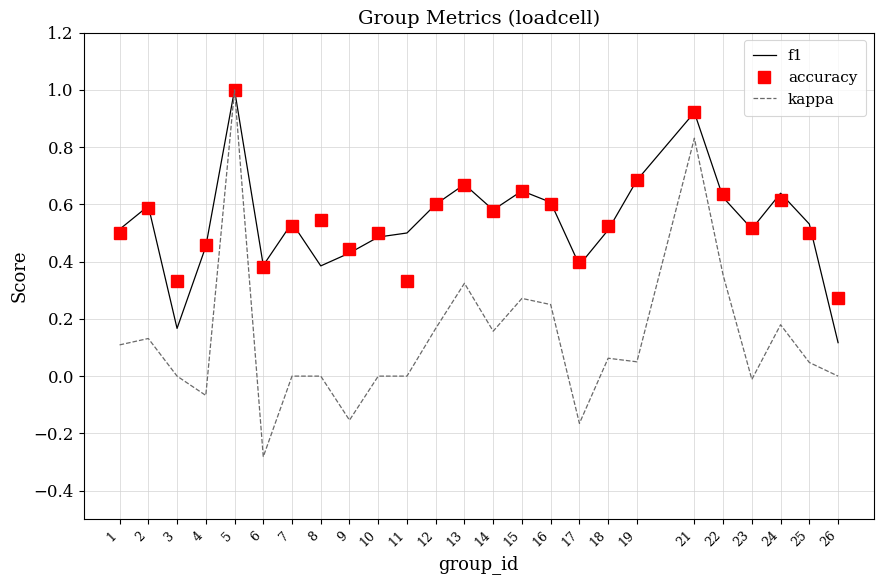

At how many categories does at least one series exceed 0?

25